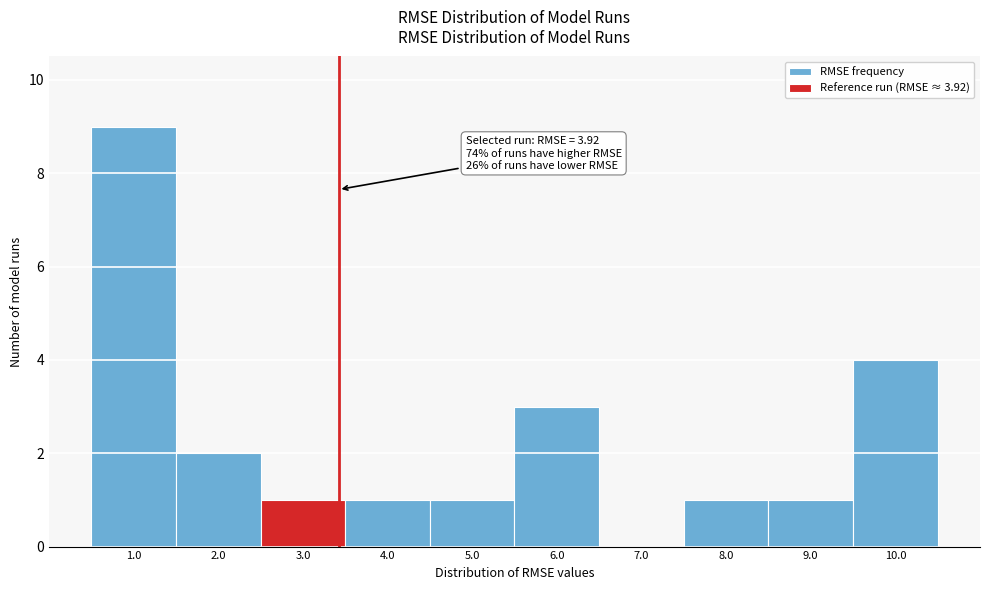

Reading left to right, transcribe all the data shown in this chart.

1.0=9	2.0=2	3.0=1	4.0=1	5.0=1	6.0=3	7.0=0	8.0=1	9.0=1	10.0=4